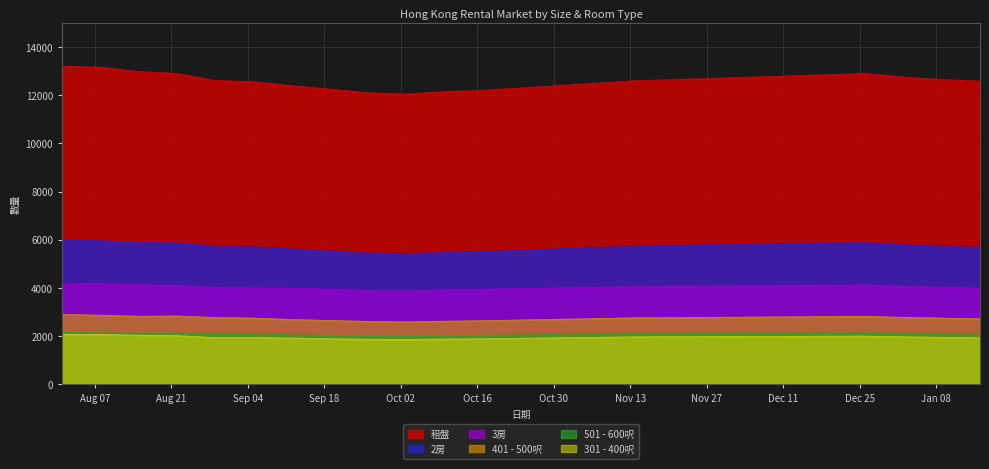

Reading left to right, extract all data points from this chart.

租盤: 2023-08-01=13200	2023-08-08=13162	2023-08-15=12984	2023-08-22=12901	2023-08-29=12609	2023-09-05=12557	2023-09-12=12396	2023-09-19=12250	2023-09-26=12100	2023-10-03=12050	2023-10-10=12150	2023-10-17=12200	2023-10-24=12300	2023-10-31=12400	2023-11-07=12500	2023-11-14=12600	2023-11-21=12650	2023-11-28=12700	2023-12-05=12750	2023-12-12=12800	2023-12-19=12850	2023-12-26=12900	2024-01-02=12750	2024-01-09=12650	2024-01-16=12580
2房: 2023-08-01=5989	2023-08-08=5952	2023-08-15=5893	2023-08-22=5869	2023-08-29=5726	2023-09-05=5708	2023-09-12=5613	2023-09-19=5530	2023-09-26=5450	2023-10-03=5400	2023-10-10=5480	2023-10-17=5510	2023-10-24=5560	2023-10-31=5620	2023-11-07=5680	2023-11-14=5740	2023-11-21=5760	2023-11-28=5790	2023-12-05=5810	2023-12-12=5840	2023-12-19=5860	2023-12-26=5880	2024-01-02=5790	2024-01-09=5730	2024-01-16=5680
401 - 500呎: 2023-08-01=2898	2023-08-08=2868	2023-08-15=2825	2023-08-22=2836	2023-08-29=2773	2023-09-05=2749	2023-09-12=2689	2023-09-19=2650	2023-09-26=2610	2023-10-03=2590	2023-10-10=2620	2023-10-17=2640	2023-10-24=2670	2023-10-31=2700	2023-11-07=2730	2023-11-14=2760	2023-11-21=2770	2023-11-28=2780	2023-12-05=2790	2023-12-12=2800	2023-12-19=2810	2023-12-26=2820	2024-01-02=2780	2024-01-09=2750	2024-01-16=2720
3房: 2023-08-01=4164	2023-08-08=4179	2023-08-15=4122	2023-08-22=4104	2023-08-29=4014	2023-09-05=3999	2023-09-12=3985	2023-09-19=3940	2023-09-26=3900	2023-10-03=3880	2023-10-10=3920	2023-10-17=3940	2023-10-24=3970	2023-10-31=4000	2023-11-07=4030	2023-11-14=4060	2023-11-21=4070	2023-11-28=4080	2023-12-05=4090	2023-12-12=4100	2023-12-19=4110	2023-12-26=4120	2024-01-02=4070	2024-01-09=4030	2024-01-16=3990
501 - 600呎: 2023-08-01=2153	2023-08-08=2128	2023-08-15=2115	2023-08-22=2119	2023-08-29=2098	2023-09-05=2090	2023-09-12=2056	2023-09-19=2030	2023-09-26=2010	2023-10-03=2000	2023-10-10=2020	2023-10-17=2030	2023-10-24=2050	2023-10-31=2070	2023-11-07=2090	2023-11-14=2110	2023-11-21=2115	2023-11-28=2120	2023-12-05=2125	2023-12-12=2130	2023-12-19=2135	2023-12-26=2140	2024-01-02=2110	2024-01-09=2090	2024-01-16=2070
301 - 400呎: 2023-08-01=2075	2023-08-08=2072	2023-08-15=2037	2023-08-22=2020	2023-08-29=1936	2023-09-05=1935	2023-09-12=1919	2023-09-19=1890	2023-09-26=1870	2023-10-03=1860	2023-10-10=1880	2023-10-17=1890	2023-10-24=1910	2023-10-31=1930	2023-11-07=1950	2023-11-14=1970	2023-11-21=1975	2023-11-28=1980	2023-12-05=1985	2023-12-12=1990	2023-12-19=1995	2023-12-26=2000	2024-01-02=1970	2024-01-09=1950	2024-01-16=1930